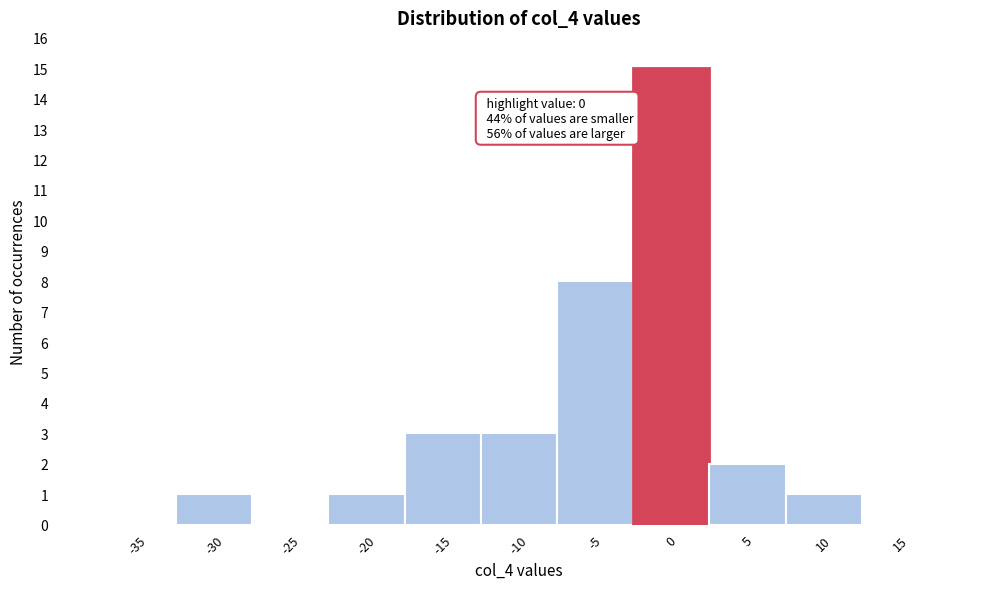

Reading left to right, list all the values displayed in this chart.

-35=0	-30=1	-25=0	-20=1	-15=3	-10=3	-5=8	0=15	5=2	10=1	15=0